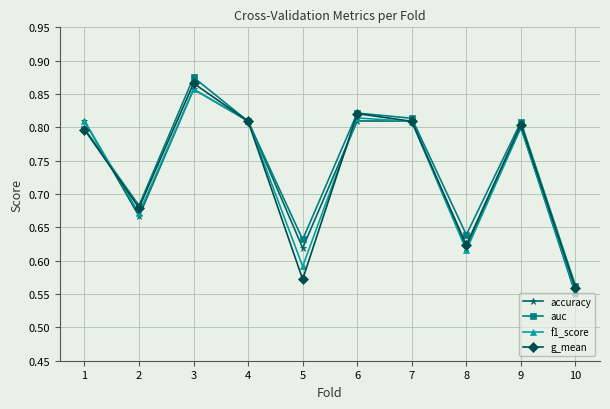

Between which two adjacent categories do f1_score and auc first intersect?

1 and 2